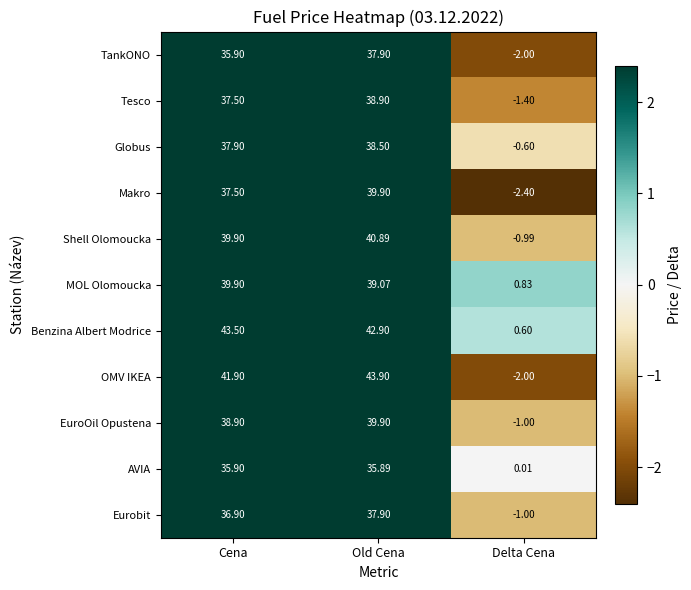

Is the value of Shell Olomoucka at Cena greater than the value of Globus at Delta Cena?

Yes